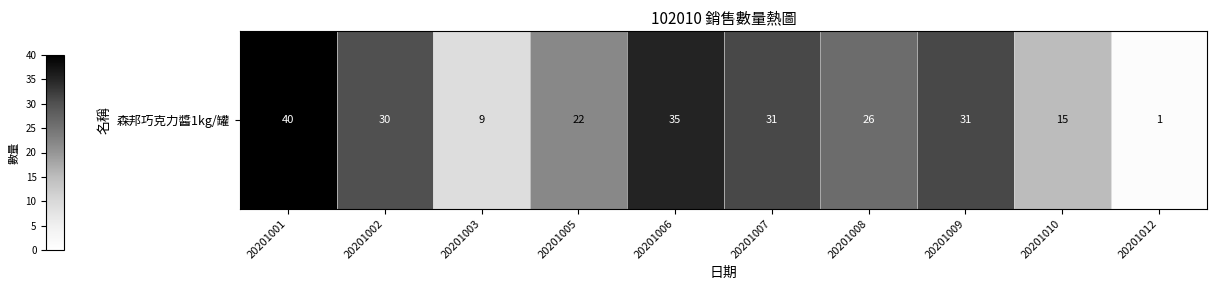

What is the ratio of the value at 20201008 to the value at 20201007?

0.8